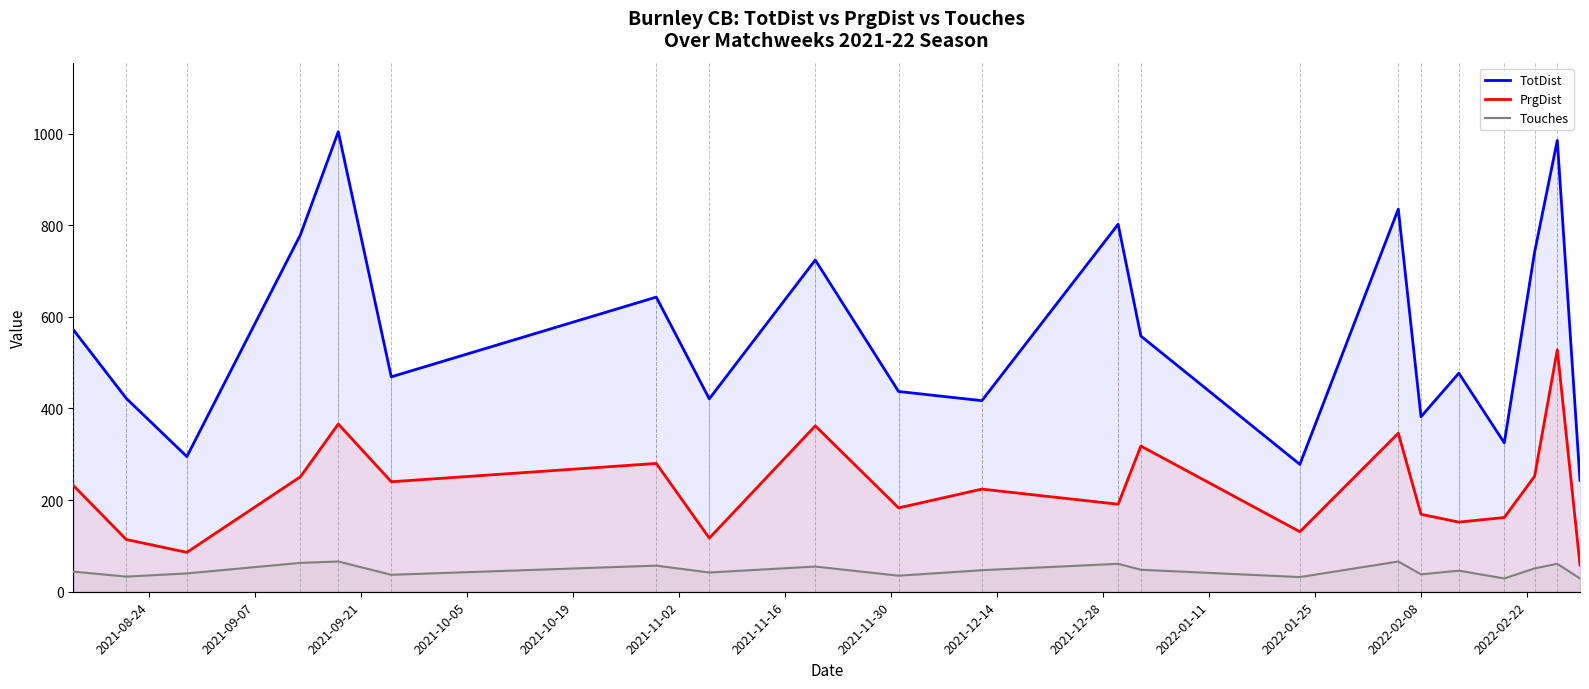

Reading left to right, transcribe all the data shown in this chart.

TotDist: 572	422	295	779	1004	469	643	421	724	437	417	802	558	278	835	382	477	325	741	985	243
PrgDist: 232	114	86	251	366	240	280	117	362	183	224	191	318	131	346	169	152	162	252	528	58
Touches: 44	33	40	63	66	37	57	42	55	35	47	61	48	32	66	38	46	29	51	61	29